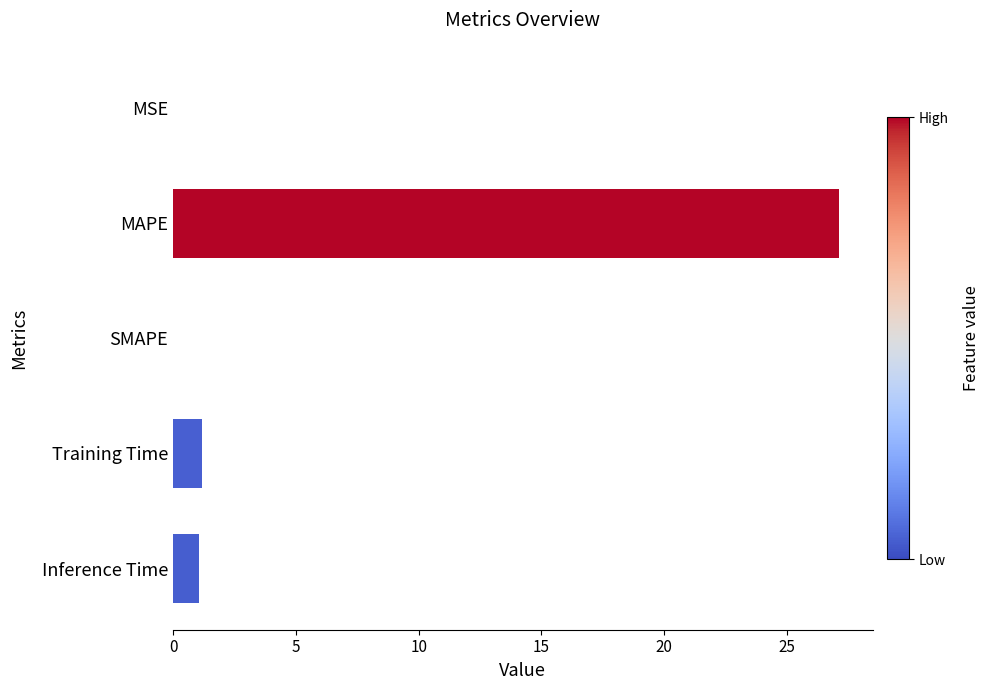

What is the sum of all values?

29.4